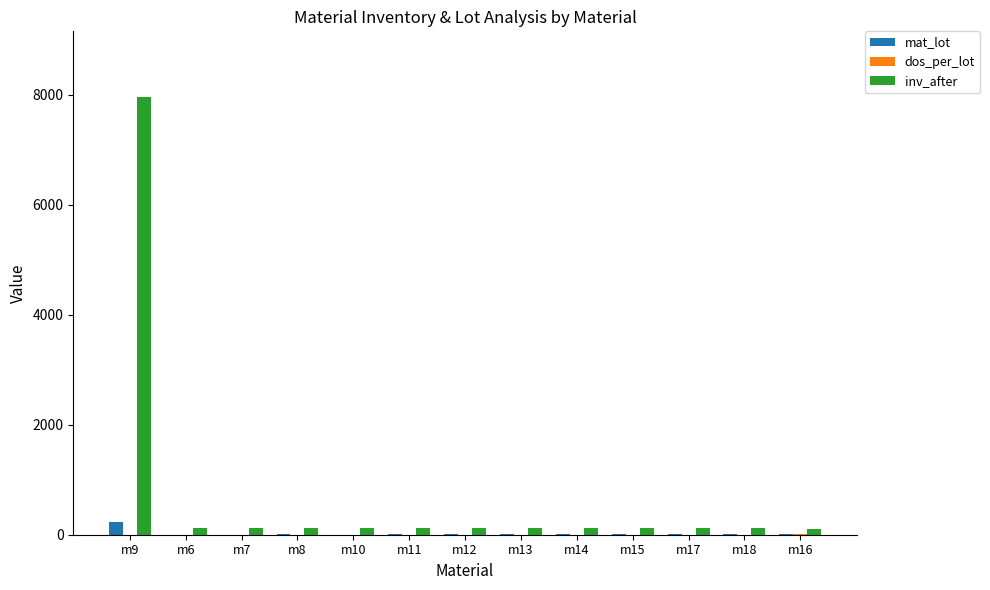

What is the maximum value shown in the chart?

7960.0